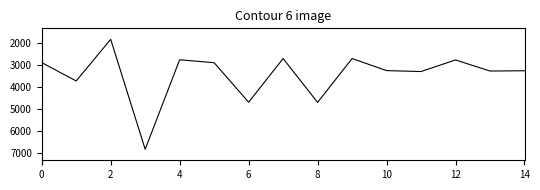

What is the smallest value displayed?

1857